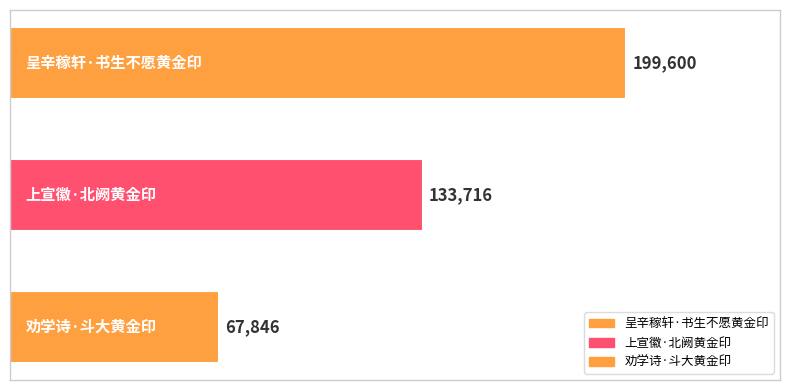

What is the smallest value displayed?

67846